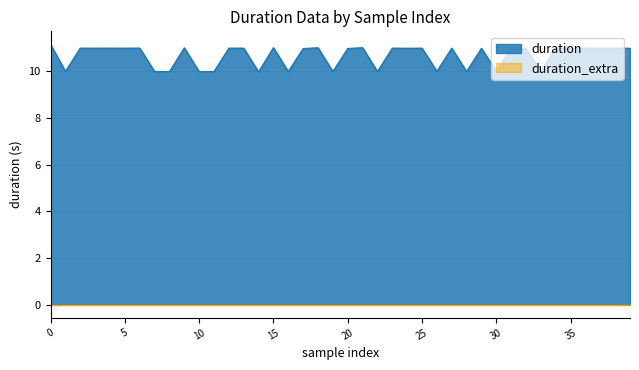

Is it true that the value at 22 is 10.0?

True